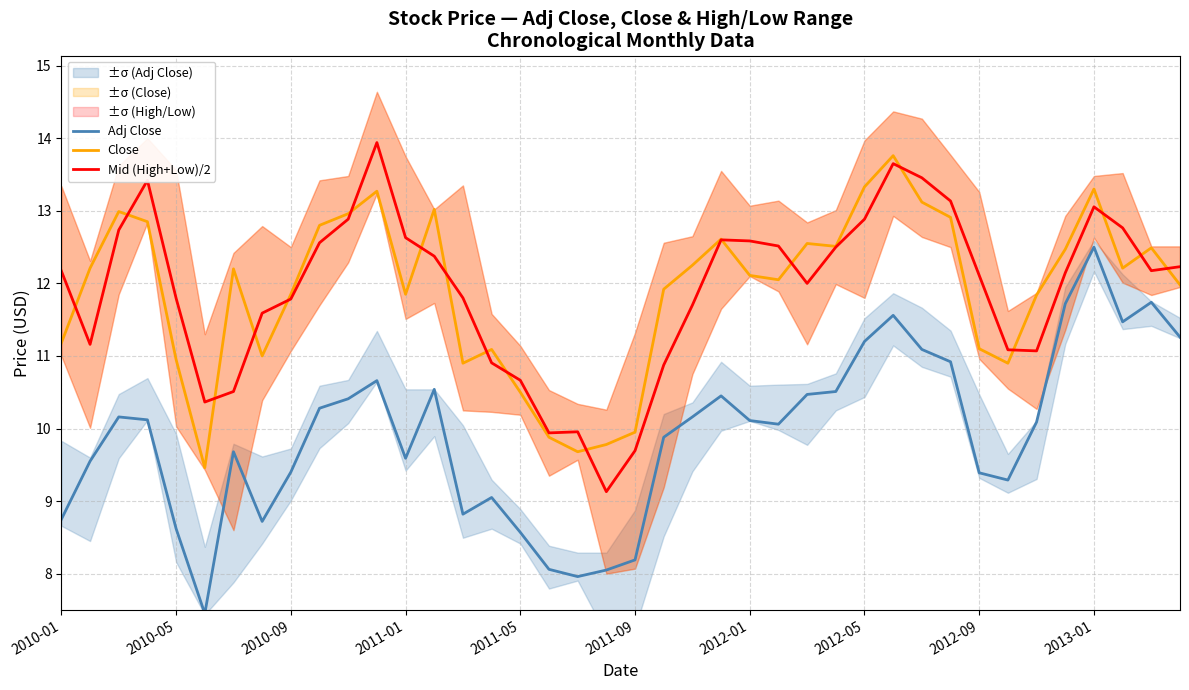

Rank the series at 22 from highest to lowest value.

Close, Mid (High+Low)/2, Adj Close